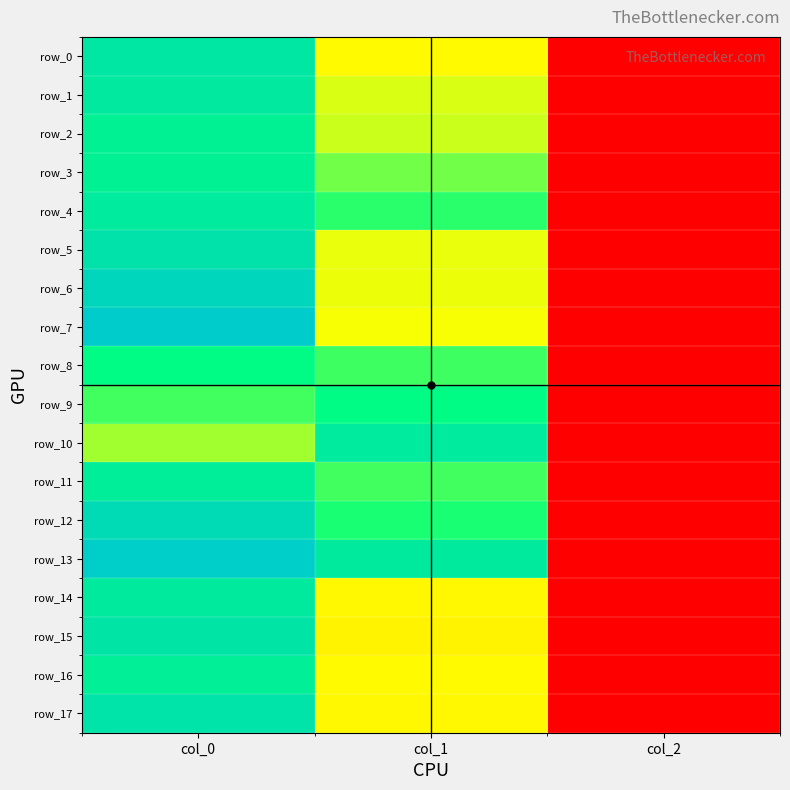

Rank the series at col_0 from highest to lowest value.

row_7, row_13, row_6, row_12, row_5, row_17, row_15, row_0, row_1, row_14, row_4, row_11, row_16, row_2, row_3, row_8, row_9, row_10